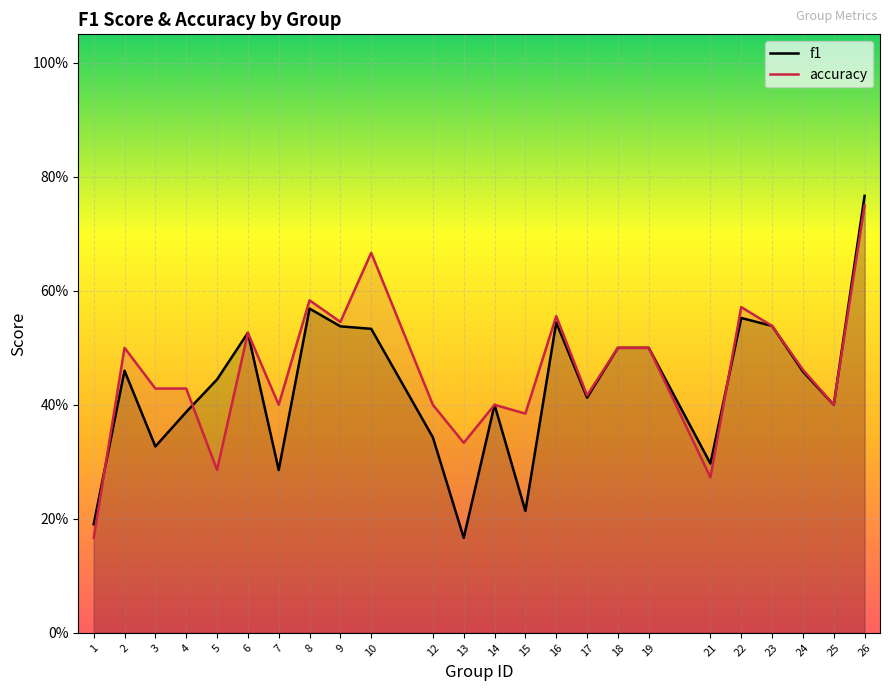

The value of f1 at 17 is 0.4. True or false?

True